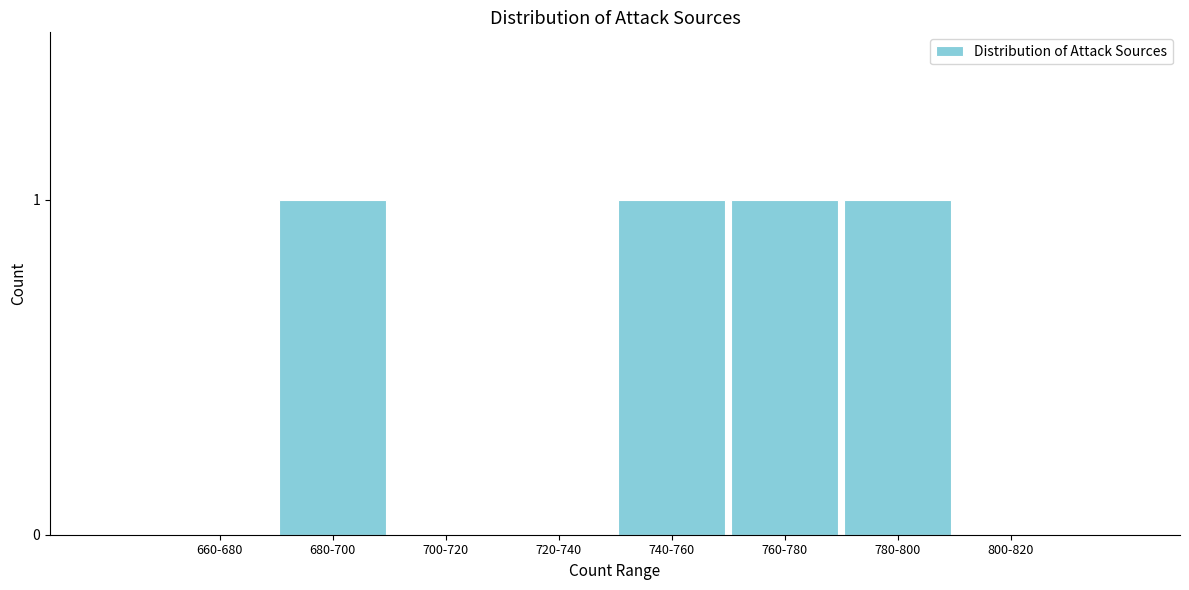

Reading left to right, what are all the values shown in this chart?

660-680=0	680-700=1	700-720=0	720-740=0	740-760=1	760-780=1	780-800=1	800-820=0